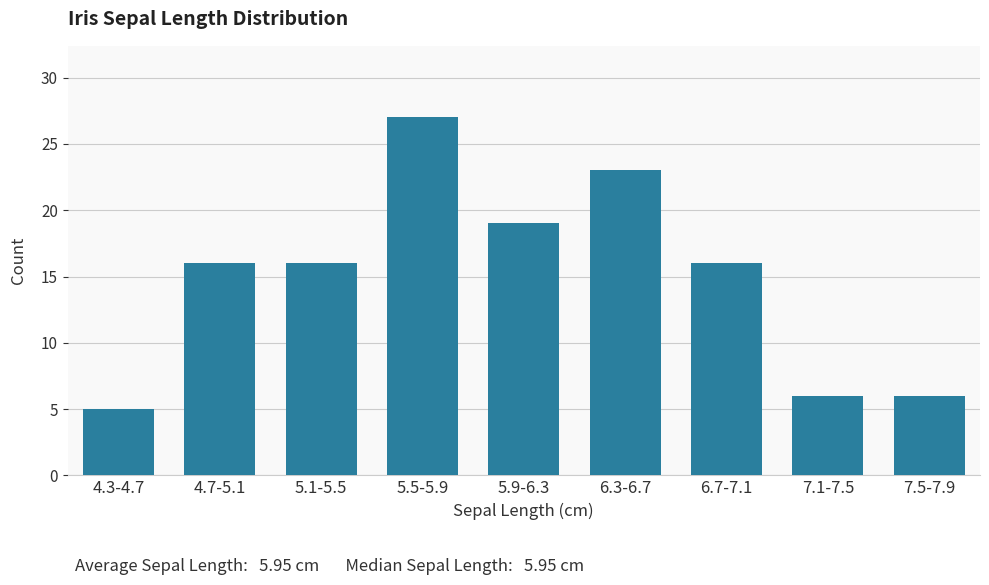

Reading right to left, what are all the values shown in this chart?

6	6	16	23	19	27	16	16	5